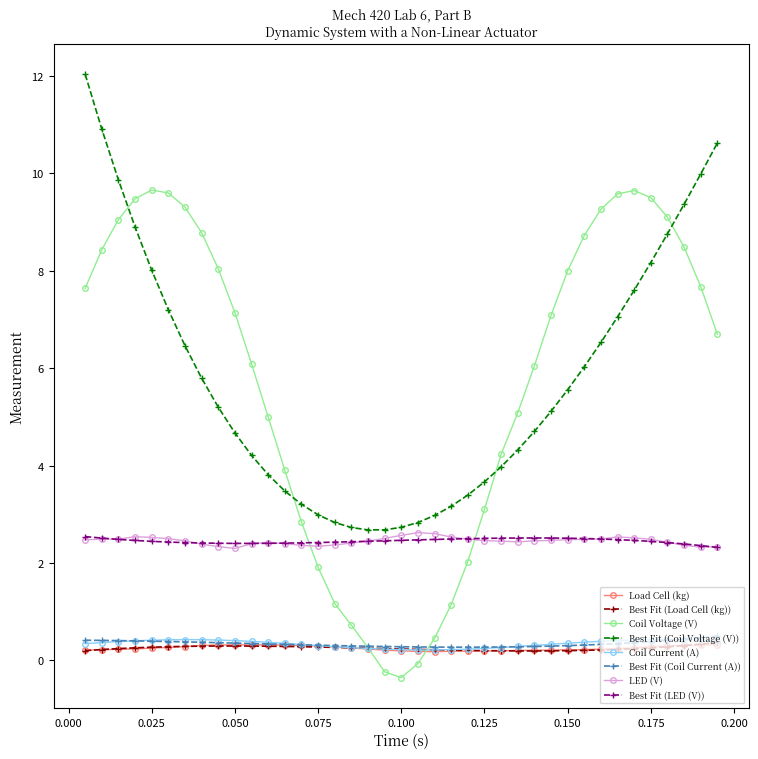

What is the lowest value of the Coil Voltage (V) series?

-0.4